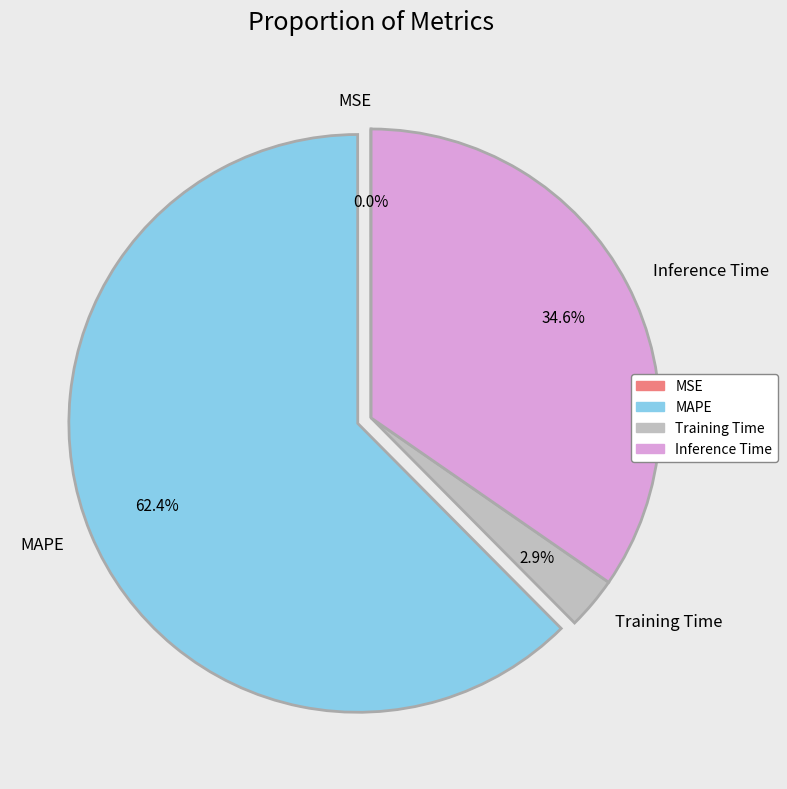

Which has a higher value, MAPE or Training Time?

MAPE